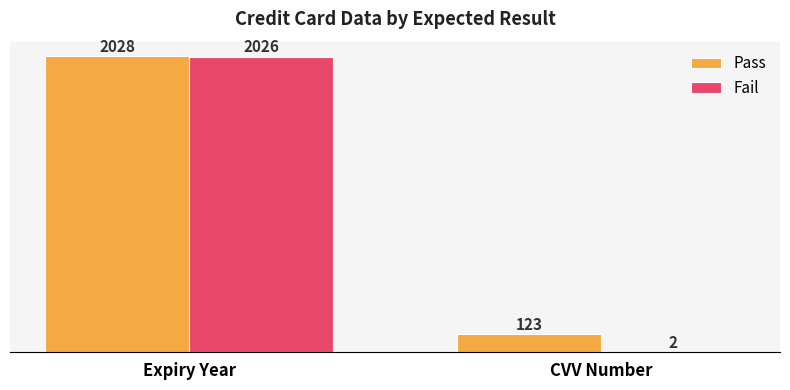

Reading left to right, extract all data points from this chart.

Pass: 2028	123
Fail: 2026	2